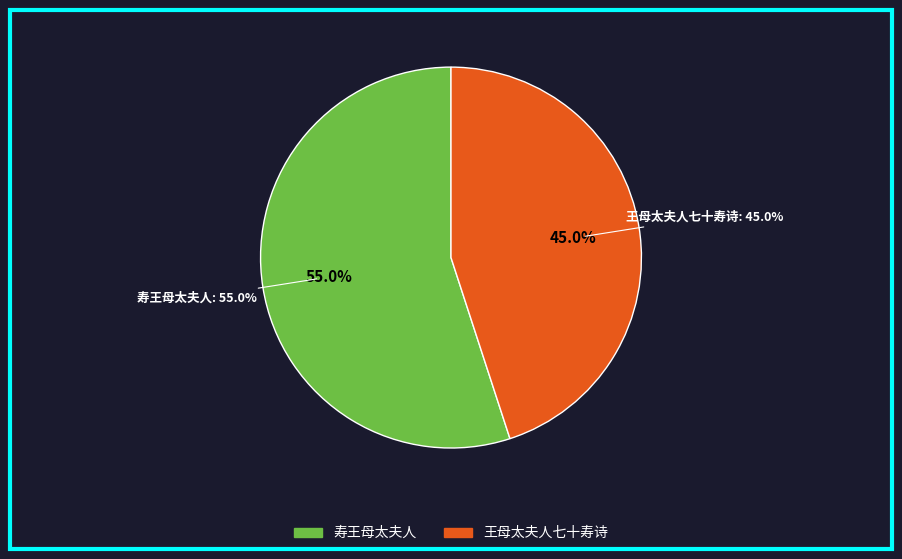

What is the ratio of the value at 王母太夫人七十寿诗 to the value at 寿王母太夫人?

0.8